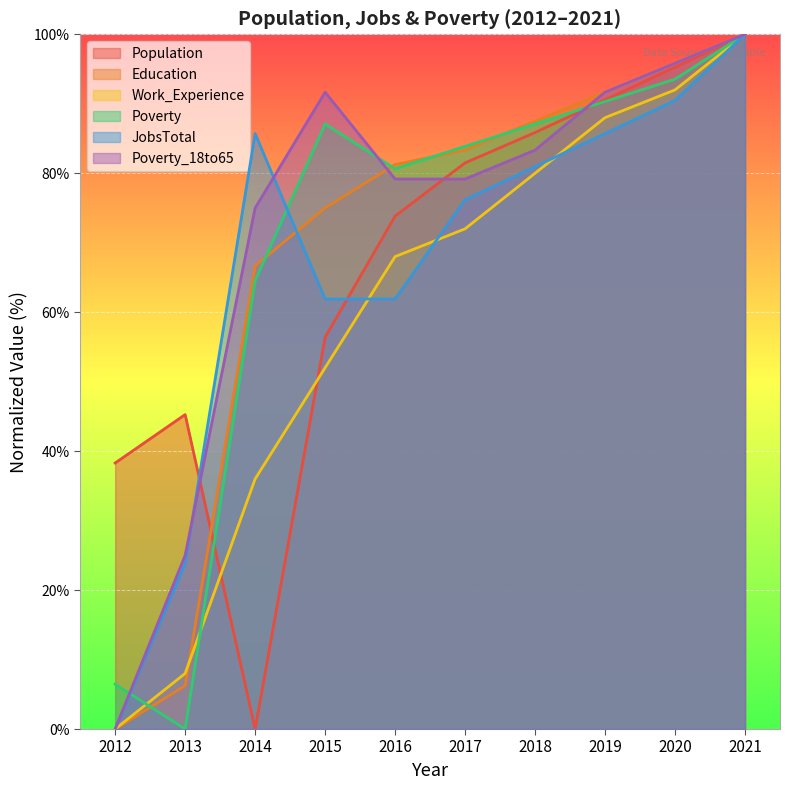

True or false: Poverty has more than 2 points higher than both neighbors.

False